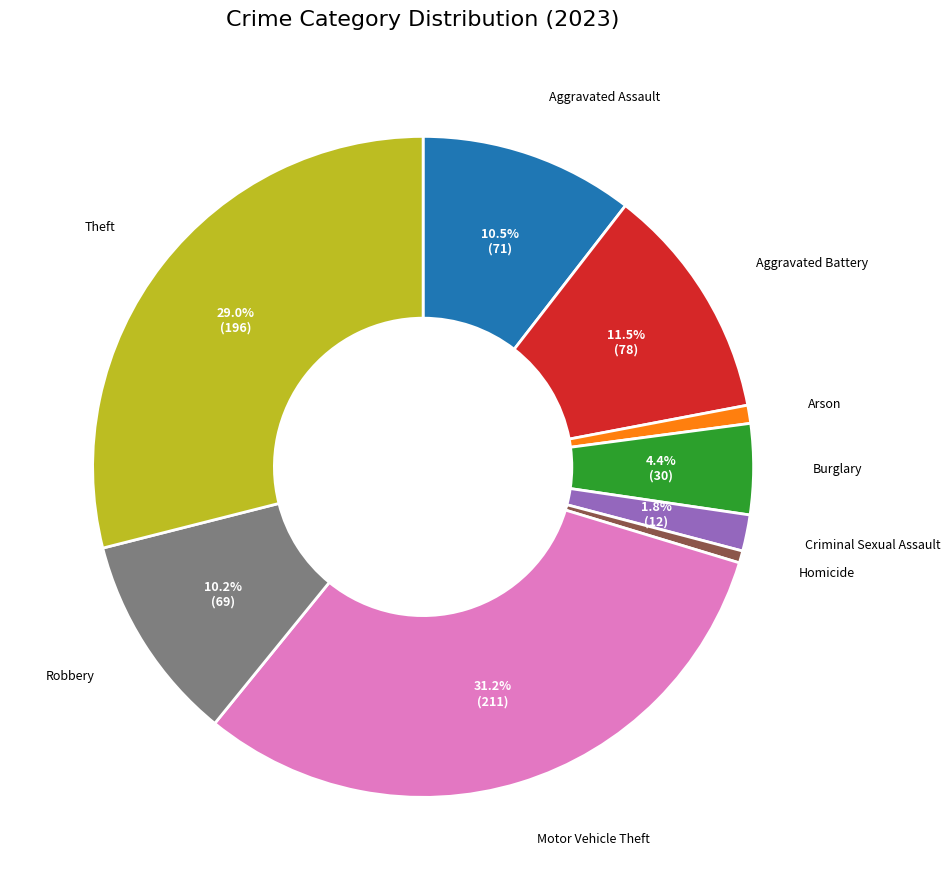

Is it true that Criminal Sexual Assault is 2% of the pie?

True